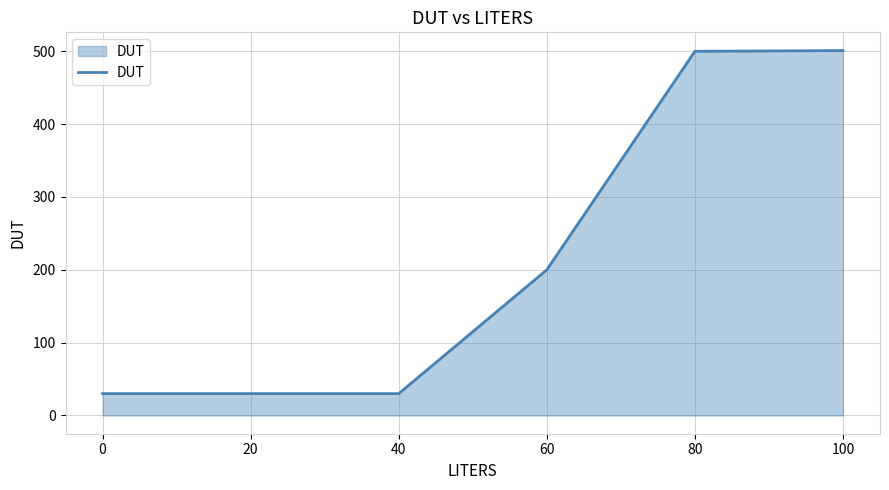

What is the change in value from 20 to 80?

+470